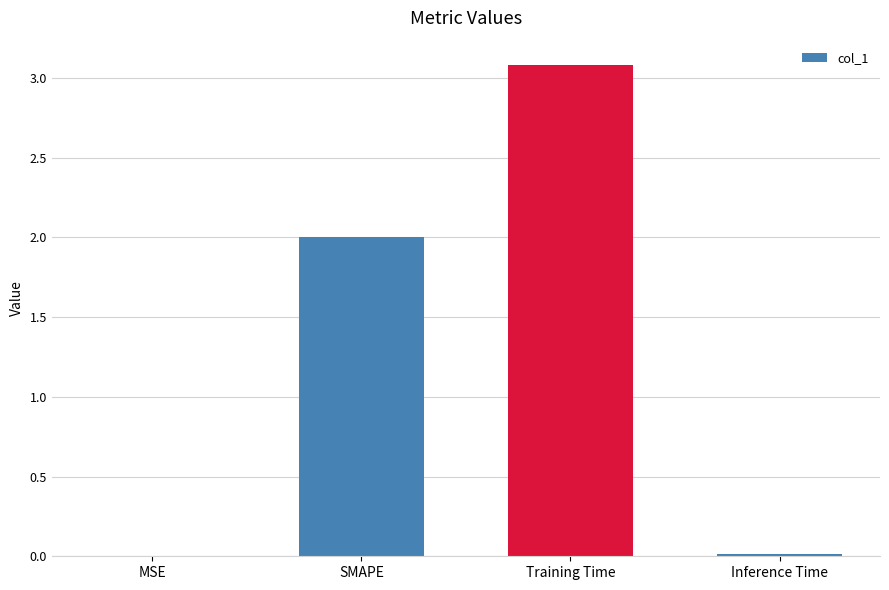

True or false: the data shows 2.0 at SMAPE.

True